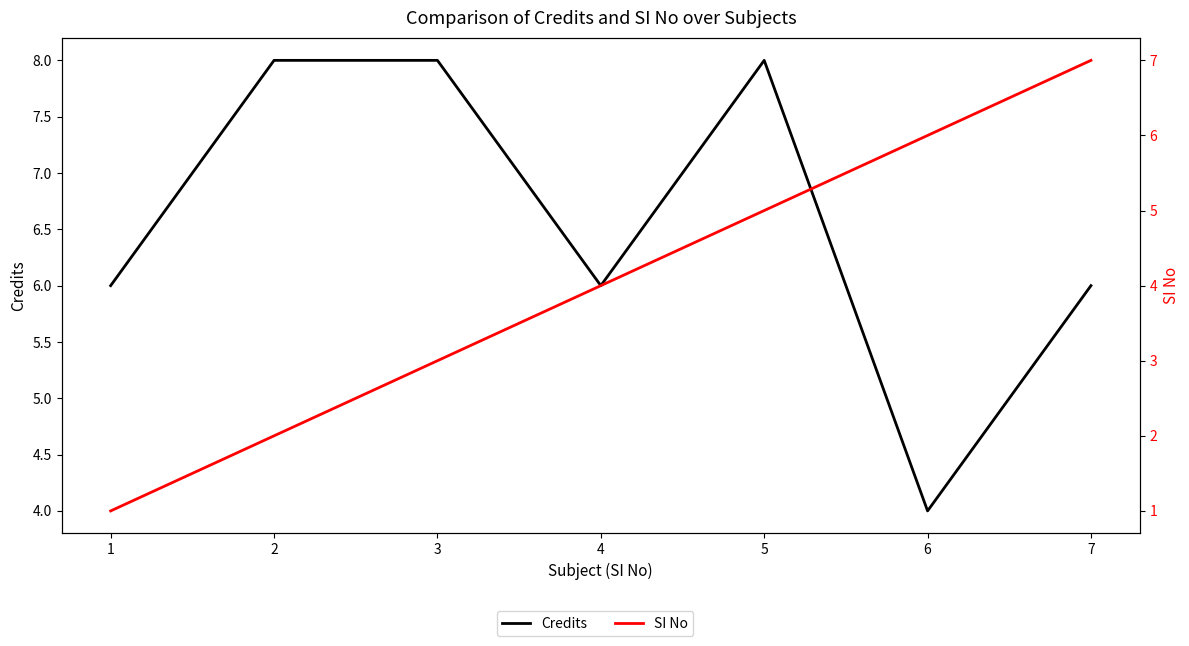

At which category does Credits reach its first local valley?

4